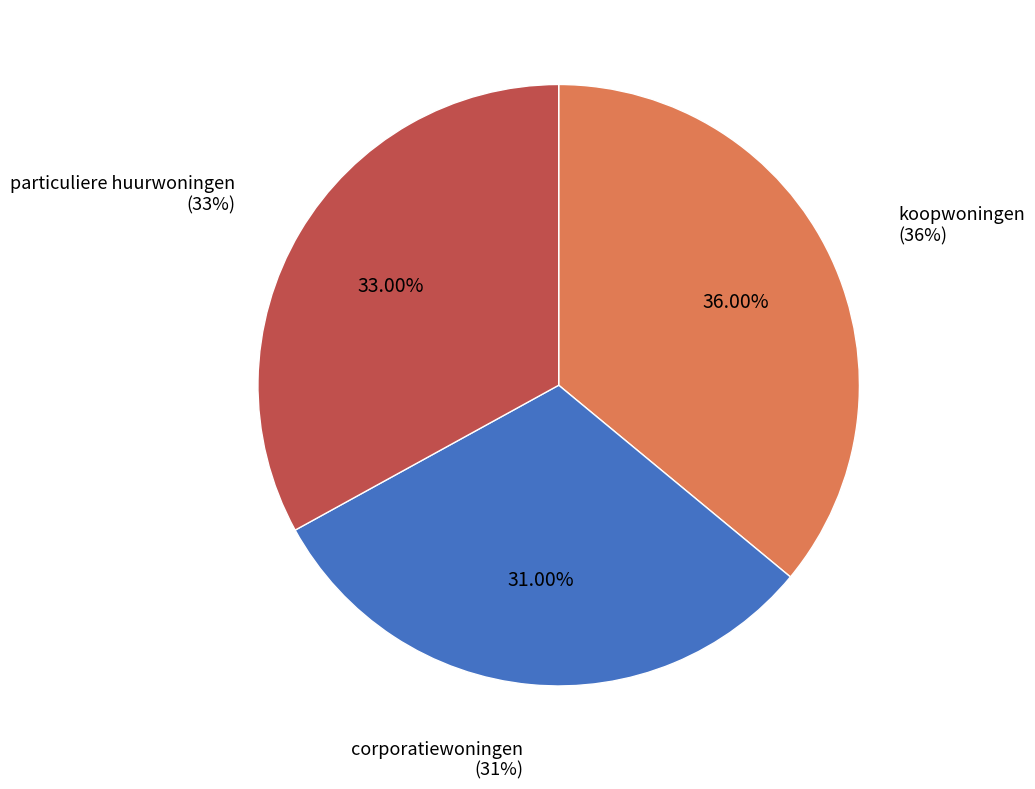

Which slice is the largest?

koopwoningen